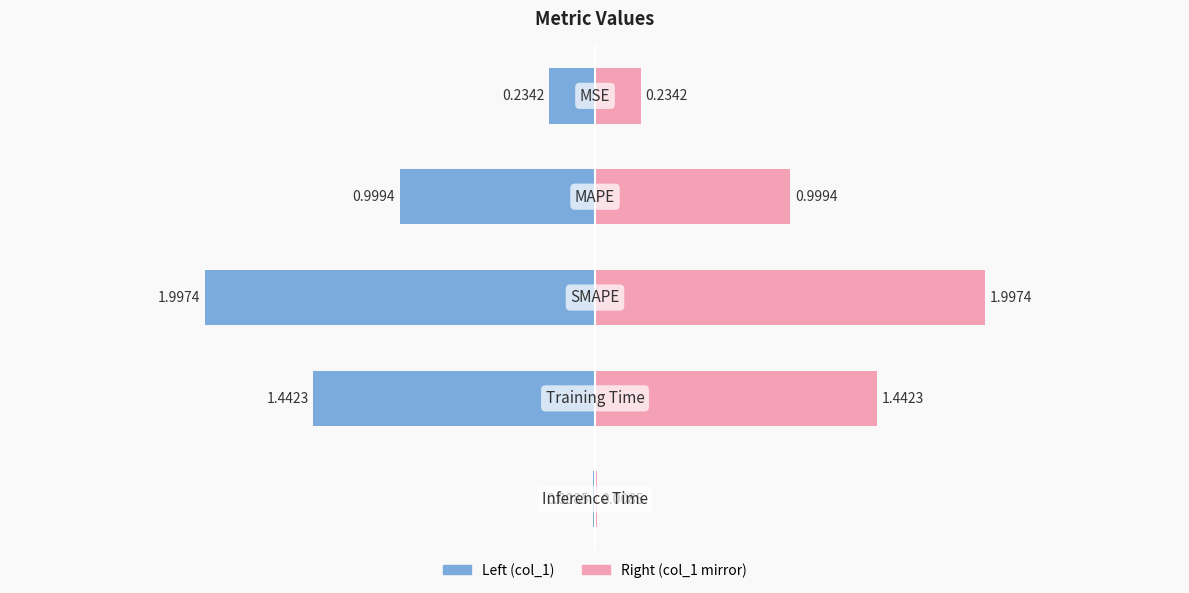

Does the chart contain any negative values?

No